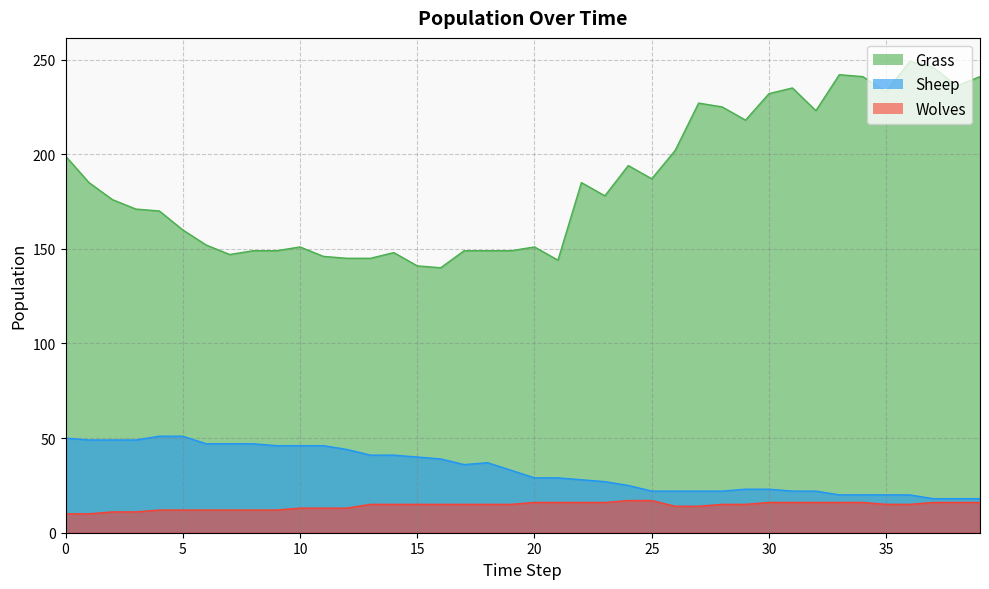

True or false: Wolves and Grass cross at least once.

False